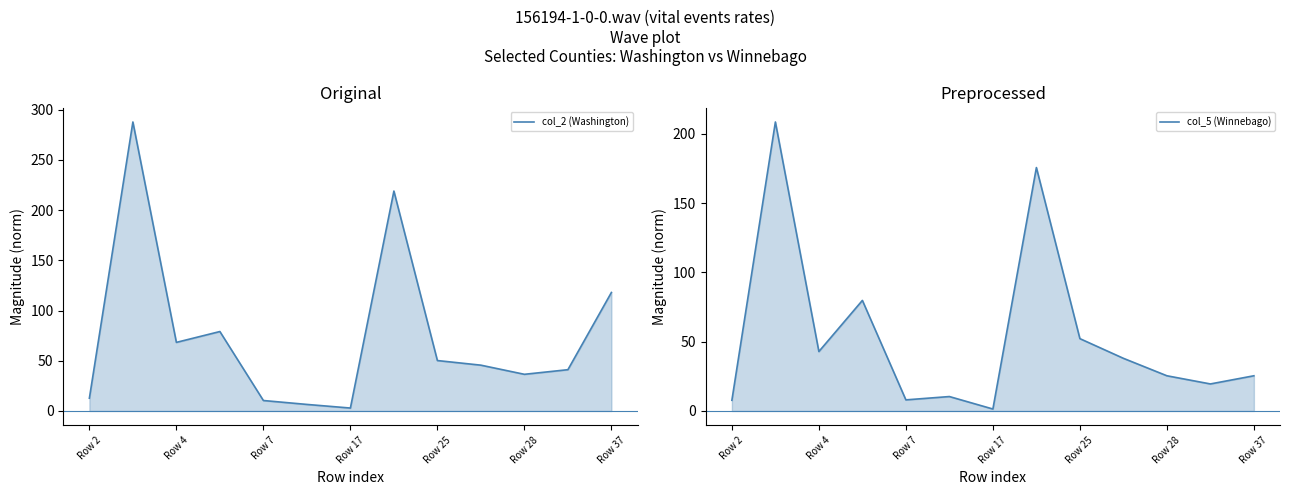

Reading left to right, transcribe all the data shown in this chart.

col_2 (Washington): 12.7	287.8	68.3	79.1	10.4	6.5	2.9	219.0	50.2	45.6	36.5	41.1	118.0
col_5 (Winnebago): 7.7	208.6	42.9	79.8	8.0	10.4	1.4	175.7	52.2	38.0	25.4	19.5	25.4